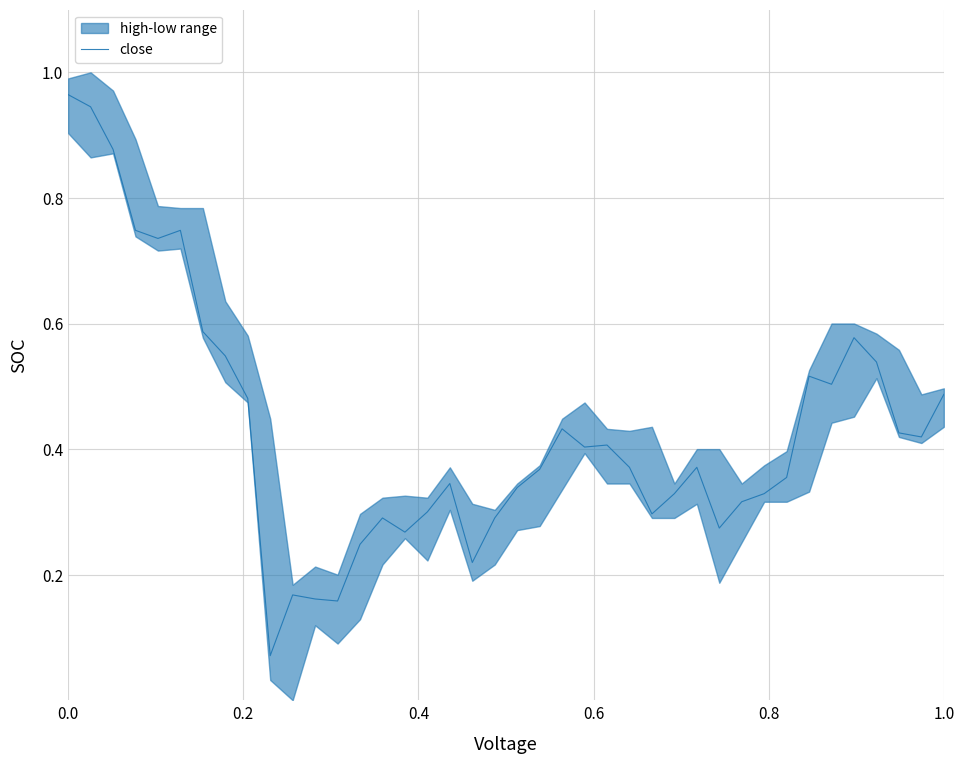

How many interior local peaks (higher than both neighbors) does the data have?

9